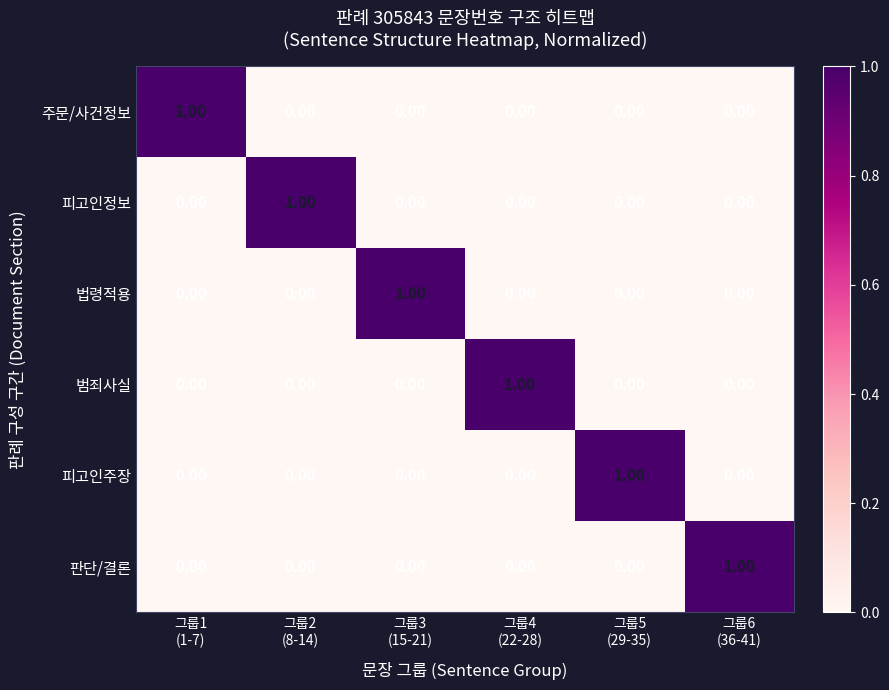

At how many categories does at least one series exceed 0?

6